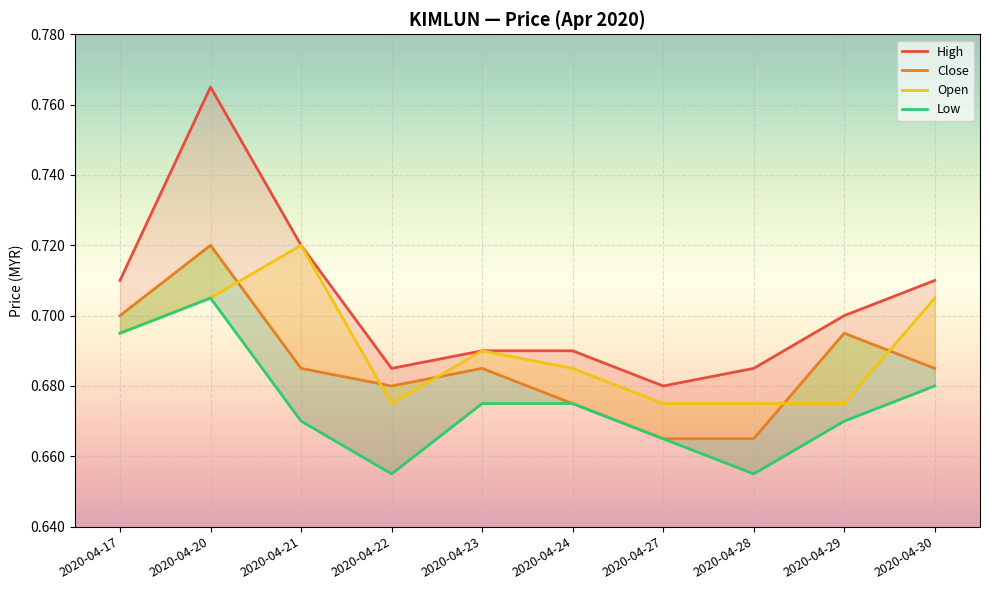

How many interior local peaks does the Open series have?

2